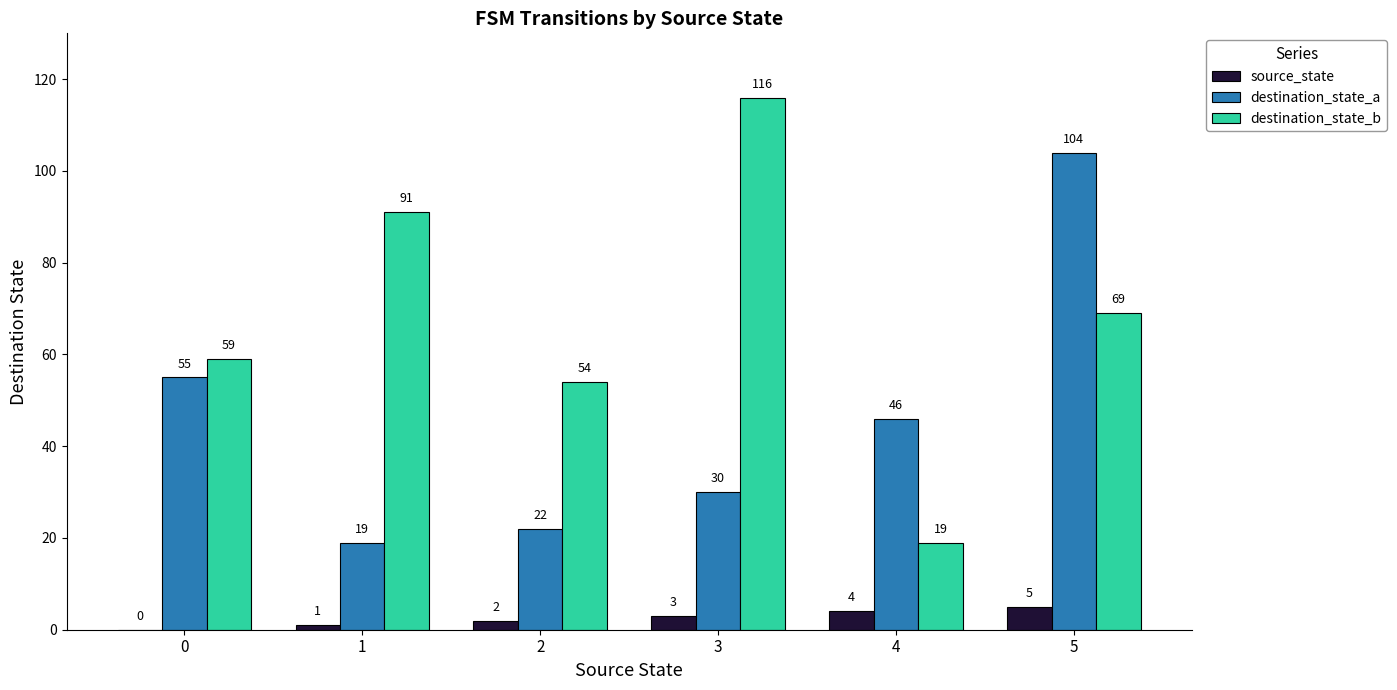

Is it true that destination_state_b equals 24 at 5?

False